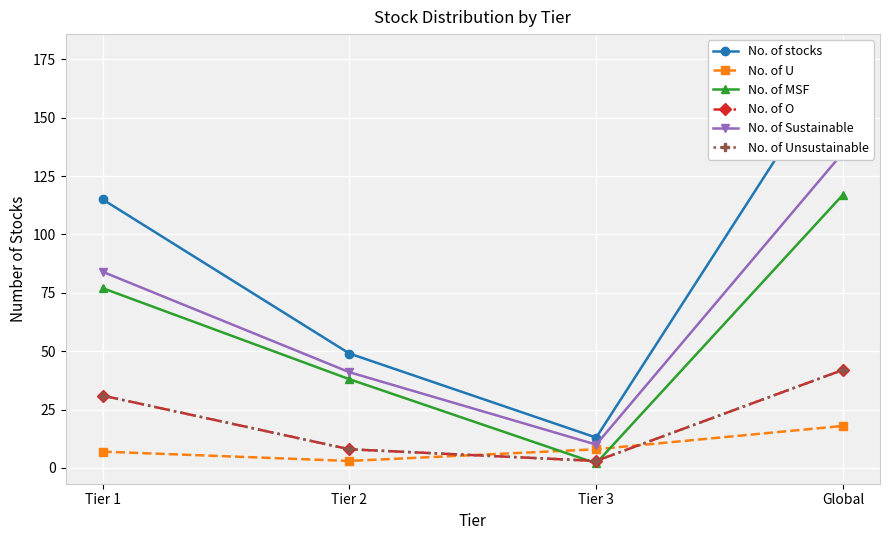

What is the sum of all No. of stocks values?

354